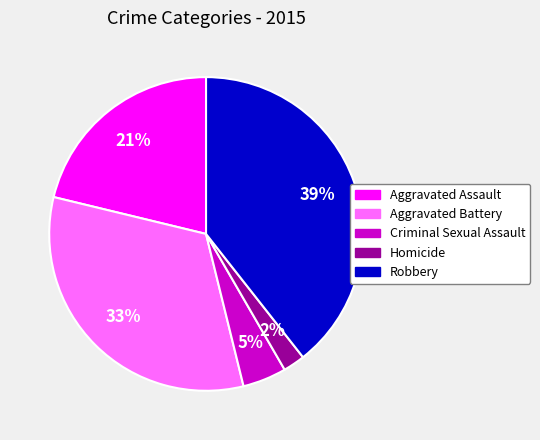

Which slice is the largest?

Robbery